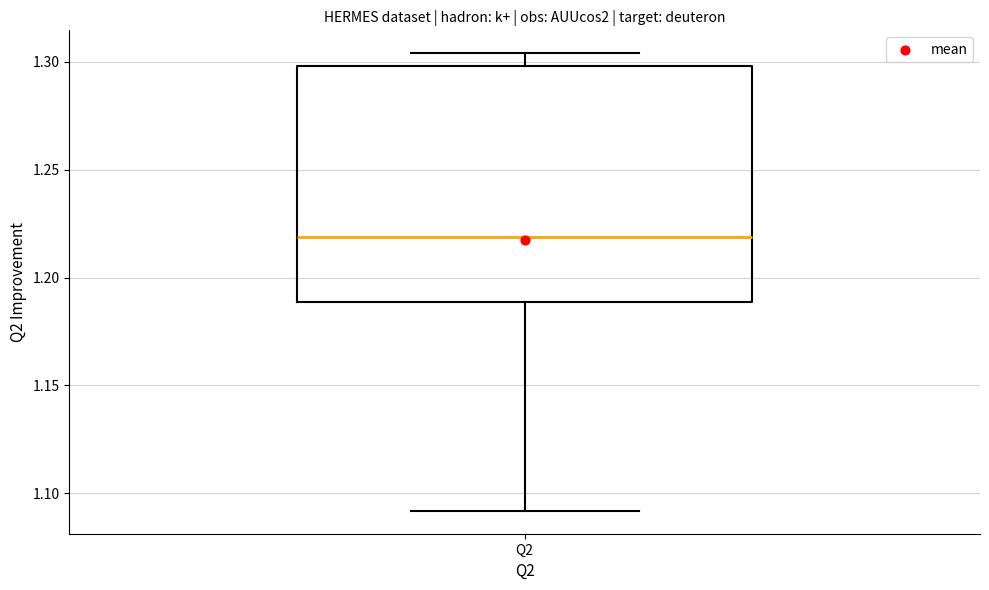

Read this box plot against the y-axis: the position of the median line, the range covered by the box, and the ends of both whiskers. The values are not printed on the chart, so give them approximately, as read against the axis.

median 1.220, box 1.190 to 1.300, whiskers 1.090 to 1.305